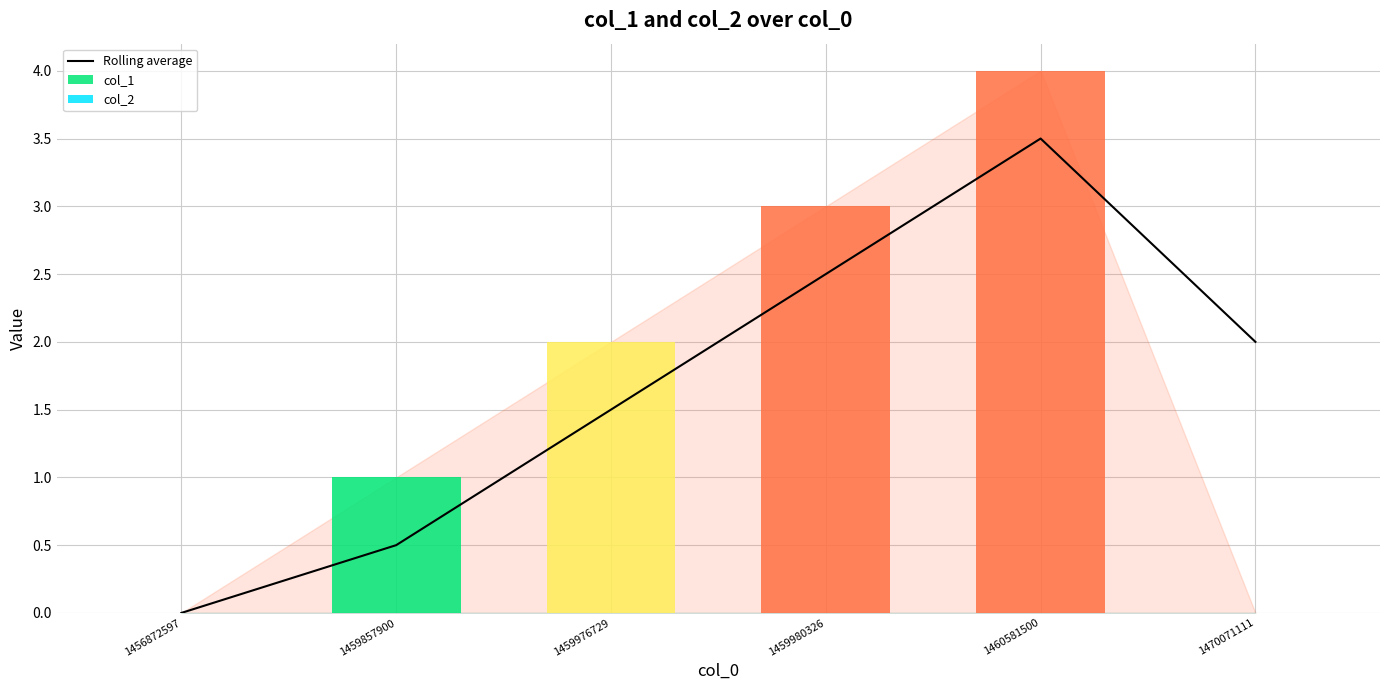

Where does the col_1 series first go above 2?

1459980326